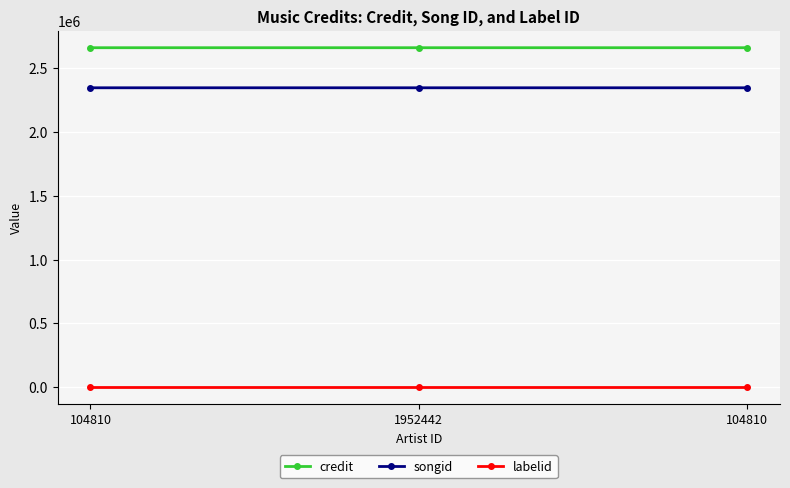

What is the label of the 3rd point from the right?

104810